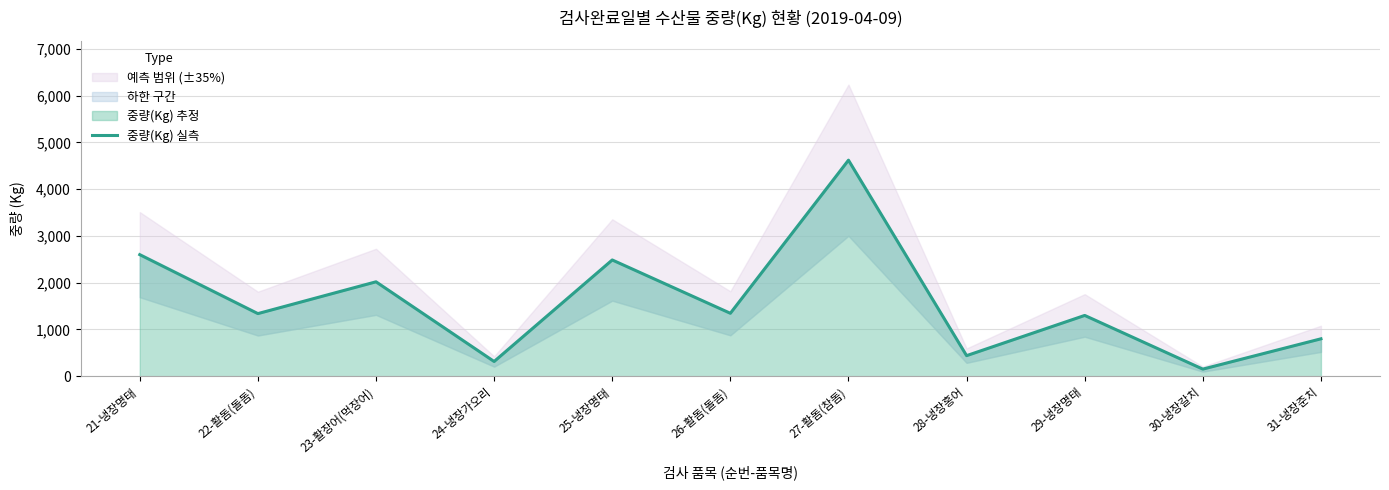

Read the value at 29-냉장명태.

1300